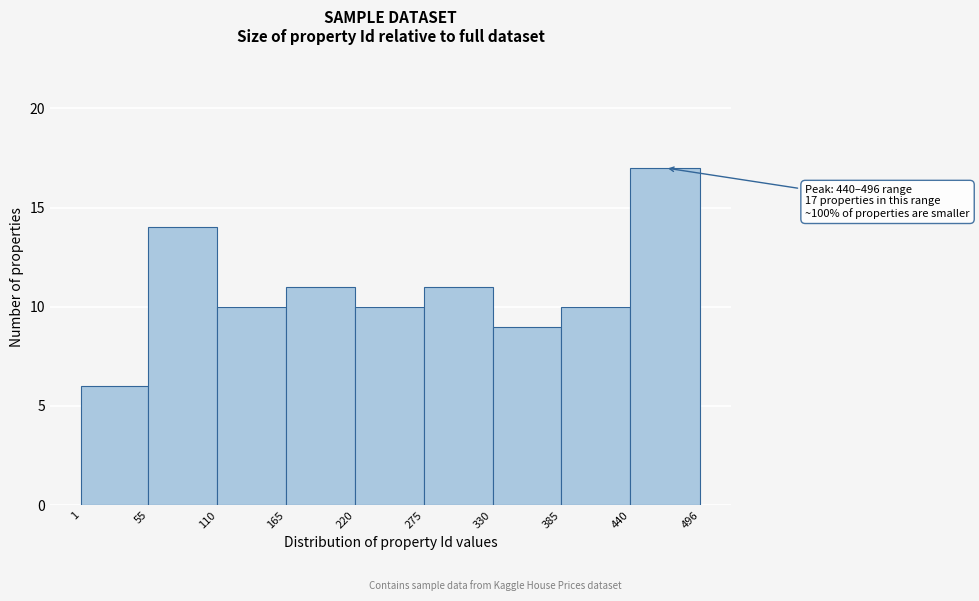

Over which range of the x-axis is the bar tallest?

440 to 496